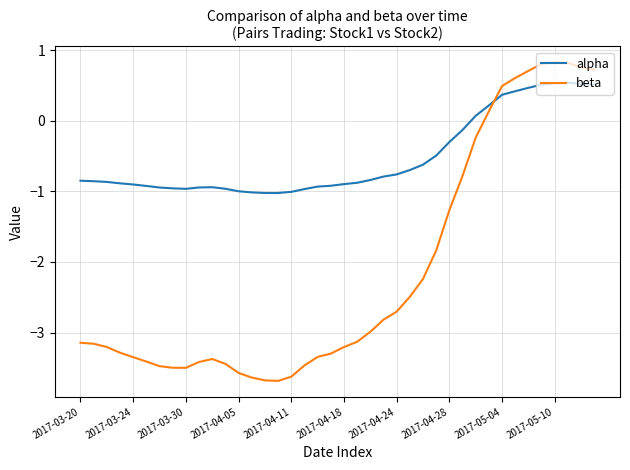

What is the greatest value displayed?

0.8